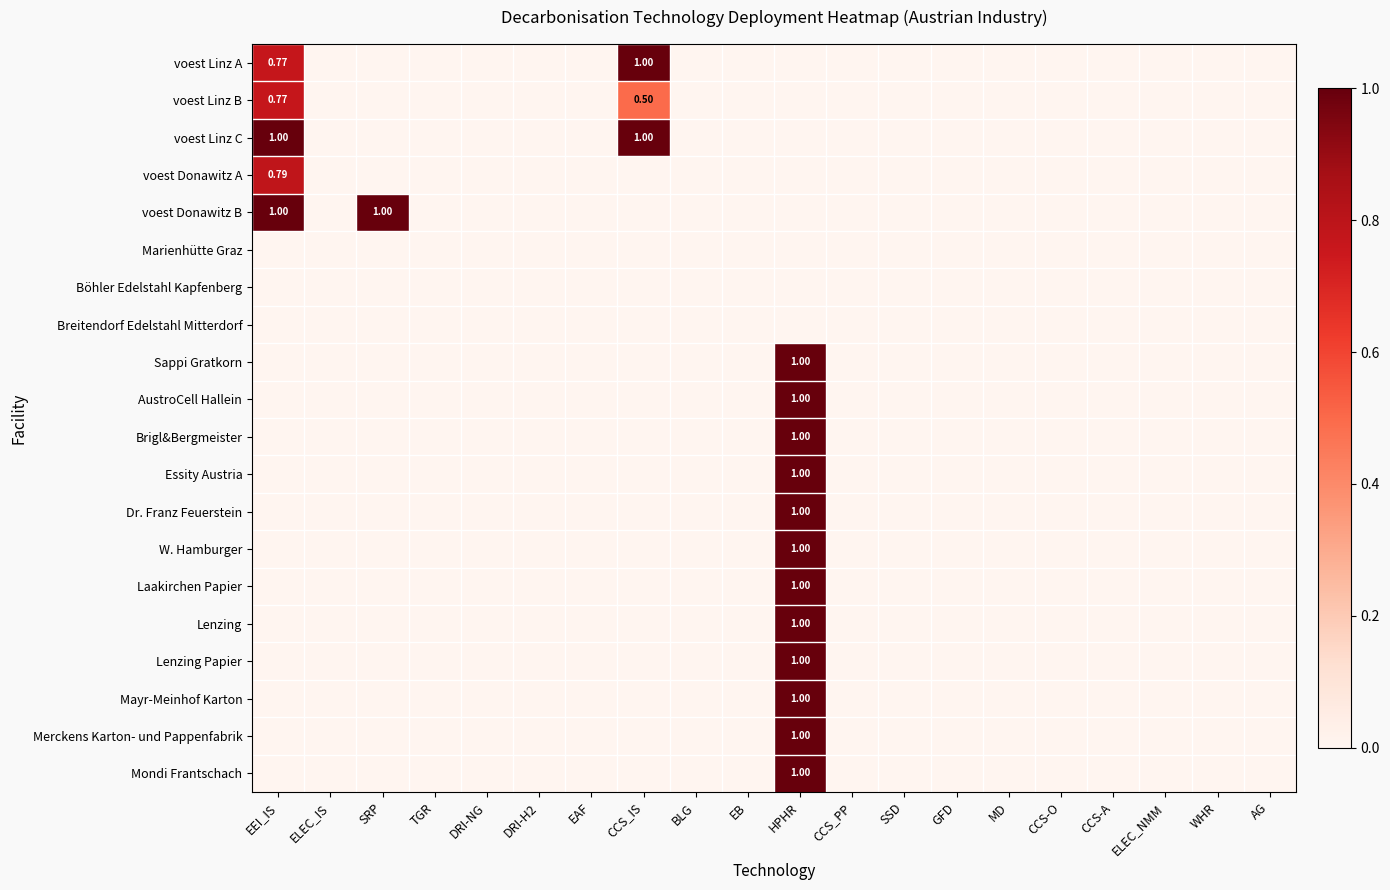

What is the sum of all Sappi Gratkorn values?

1.0